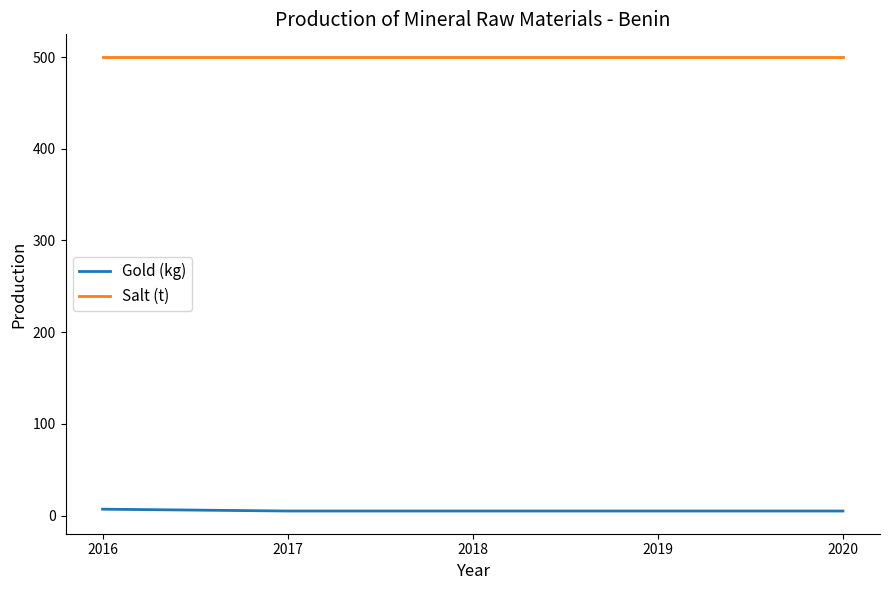

Does the chart display data point markers on the line(s)?

No